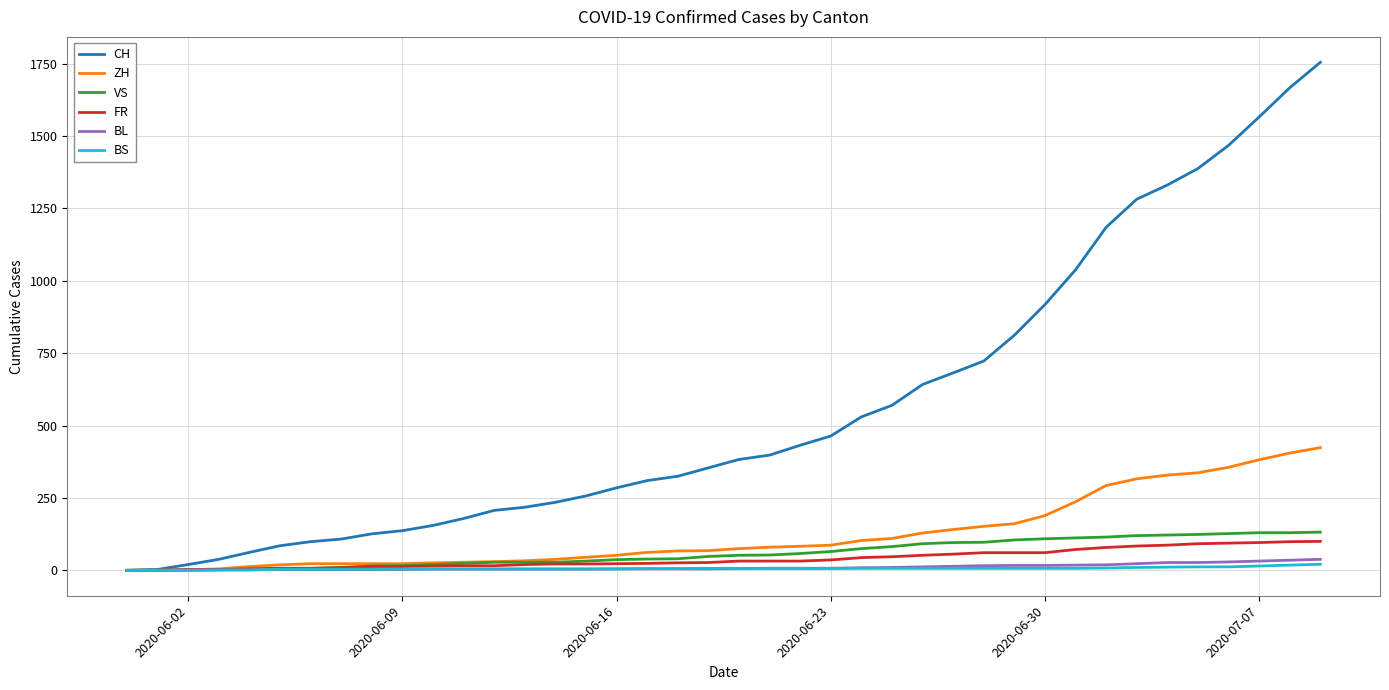

What is the difference between the maximum and minimum values in the VS series?

132